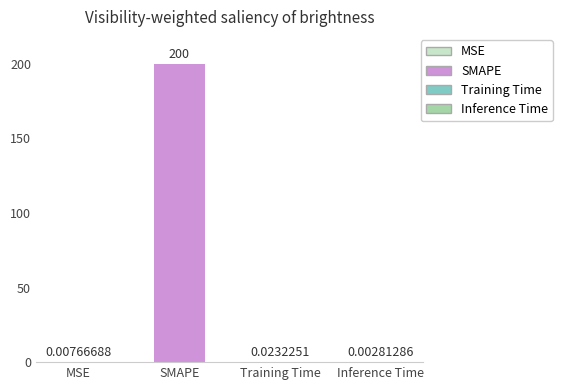

Are the bars horizontal?

No